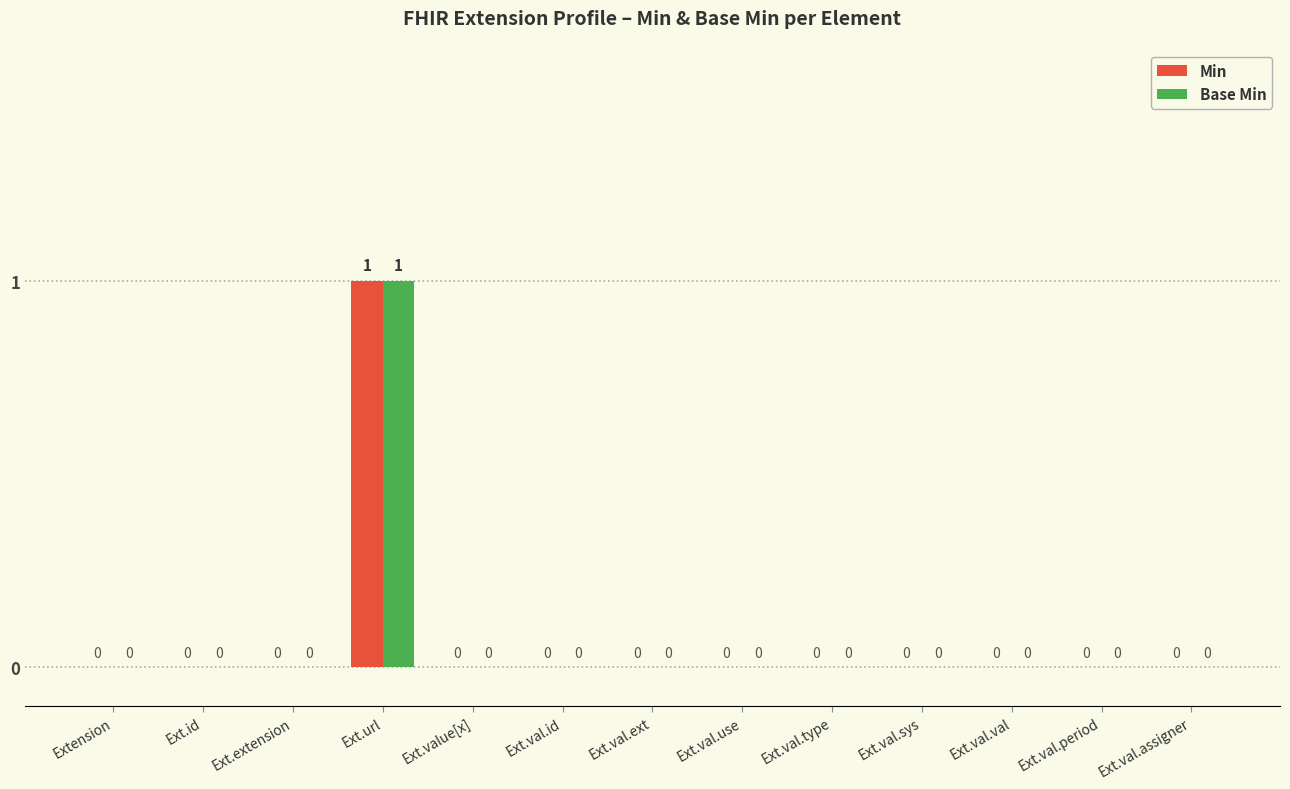

The value of Base Min at Ext.val.period is 0. True or false?

True